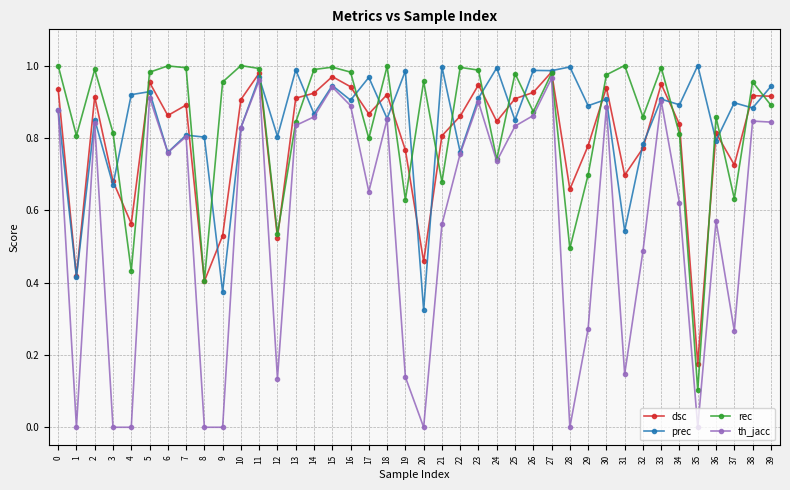

How many categories are shown in the chart?

40